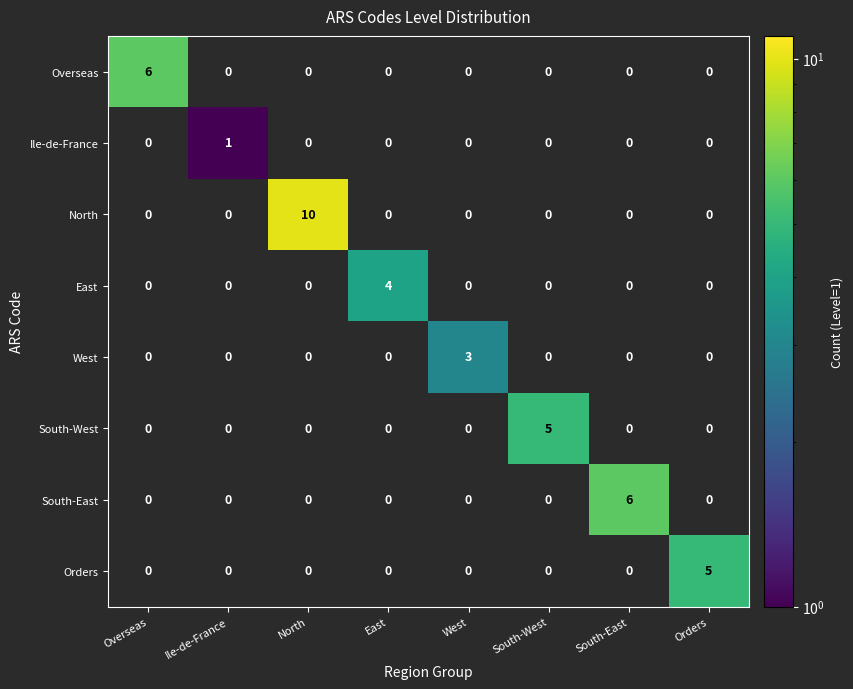

Which series has the widest spread of values?

North